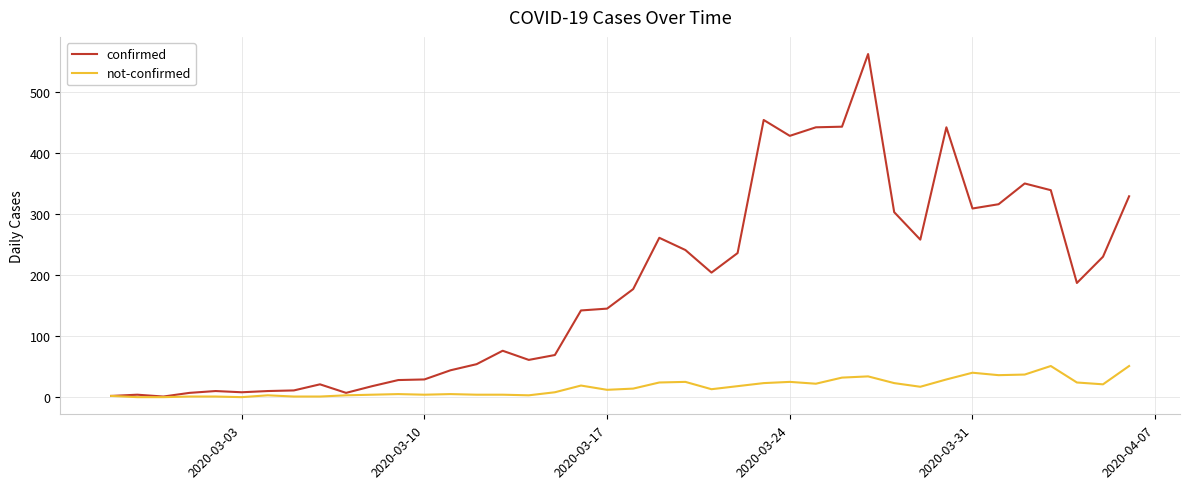

How many distinct data groups are displayed?

2